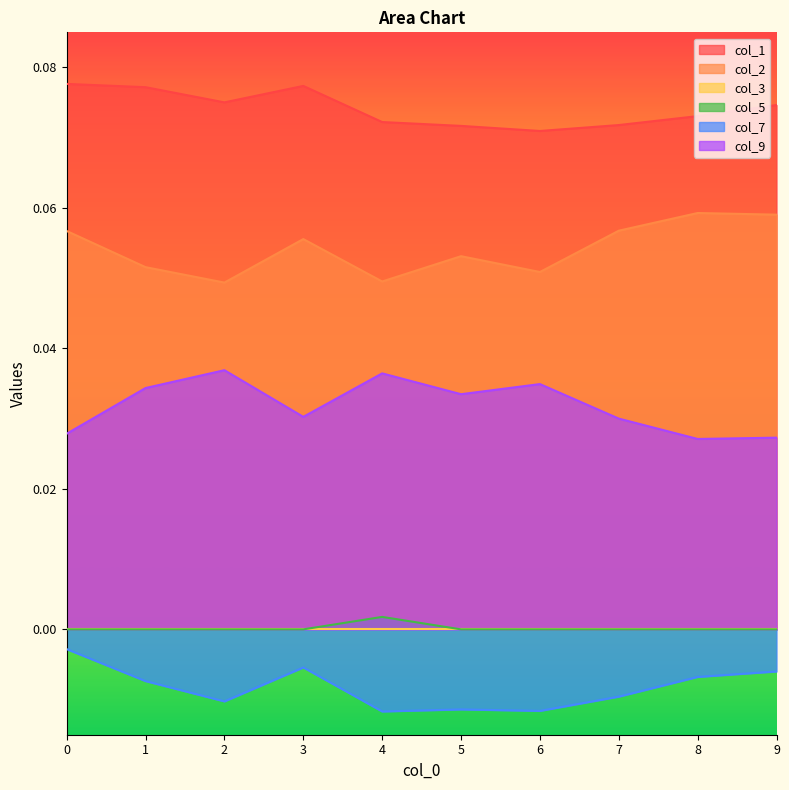

Where is the first local maximum for col_9?

2